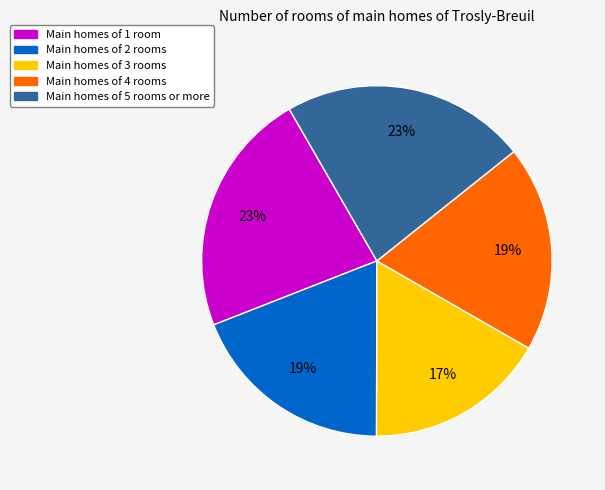

The Main homes of 2 rooms slice represents 19% of the pie. True or false?

True